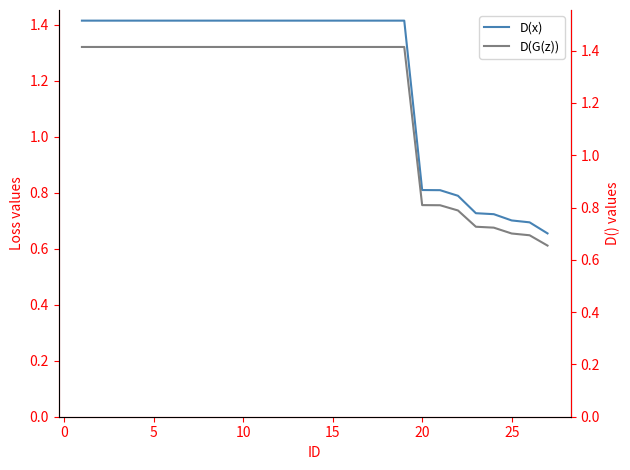

Is the value of D(G(z)) at 15 greater than the value of D(x) at 5?

No